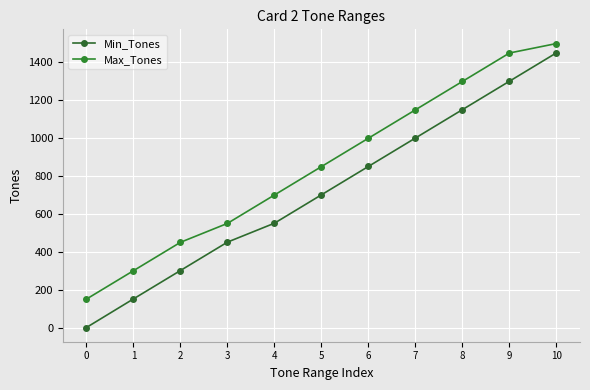

What is the spread (max minus min) of values at 5?

149